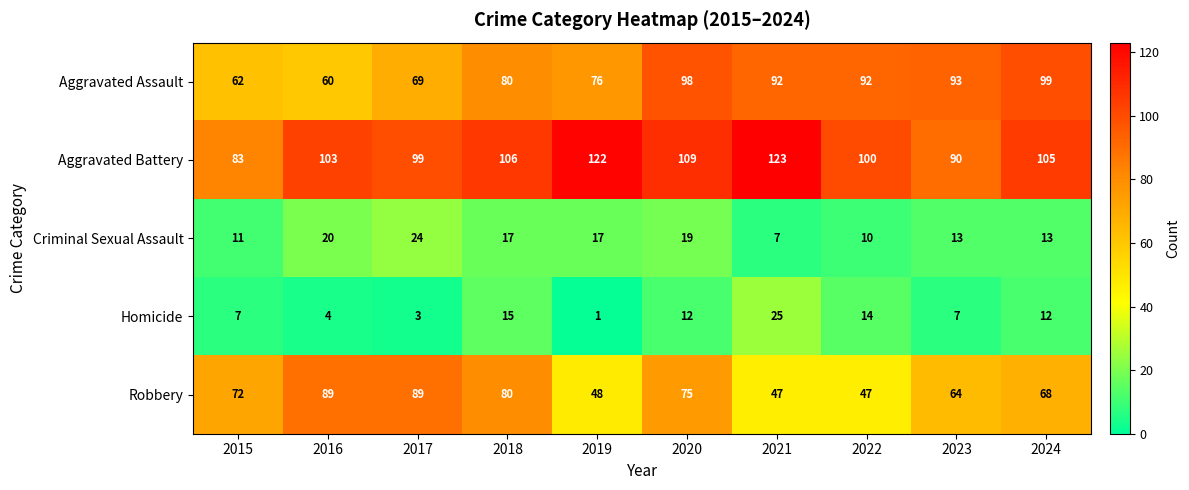

Where is Aggravated Battery nearest to the value 103?

2016